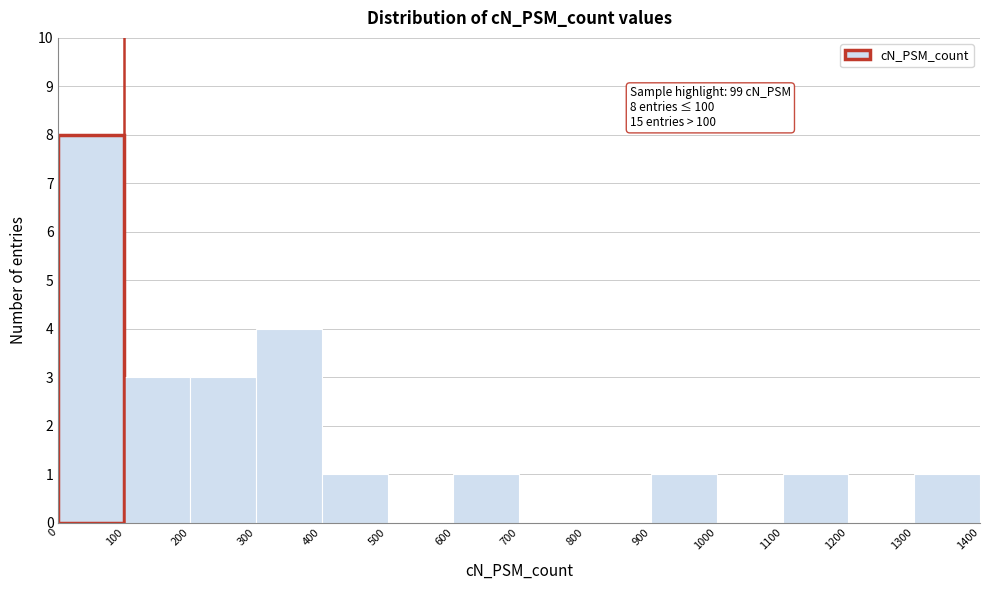

Over which range of the x-axis is the bar tallest?

0 to 100